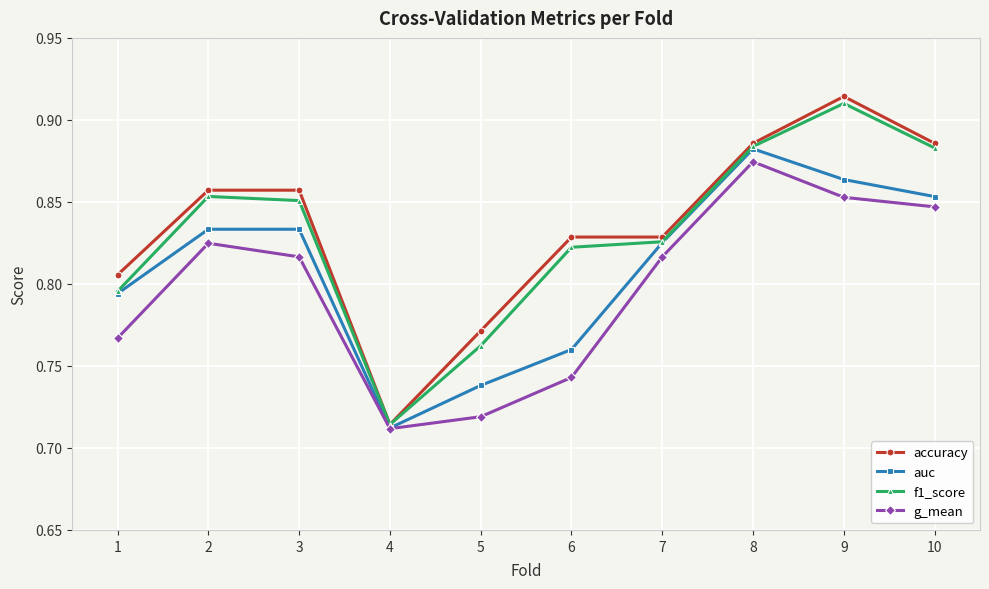

At which label is accuracy closest to 0?

4